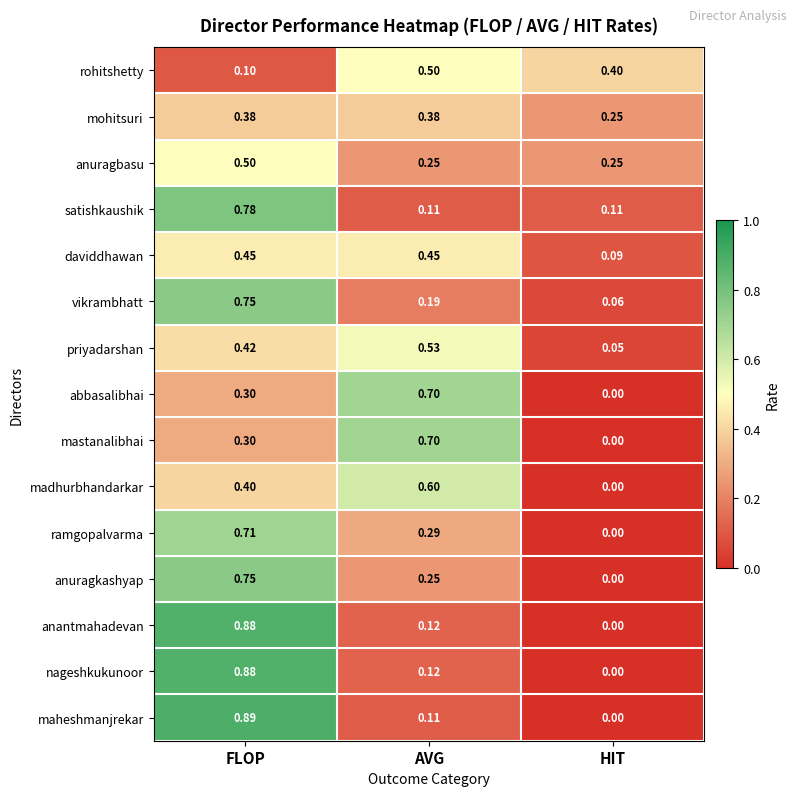

How many distinct data groups are displayed?

15